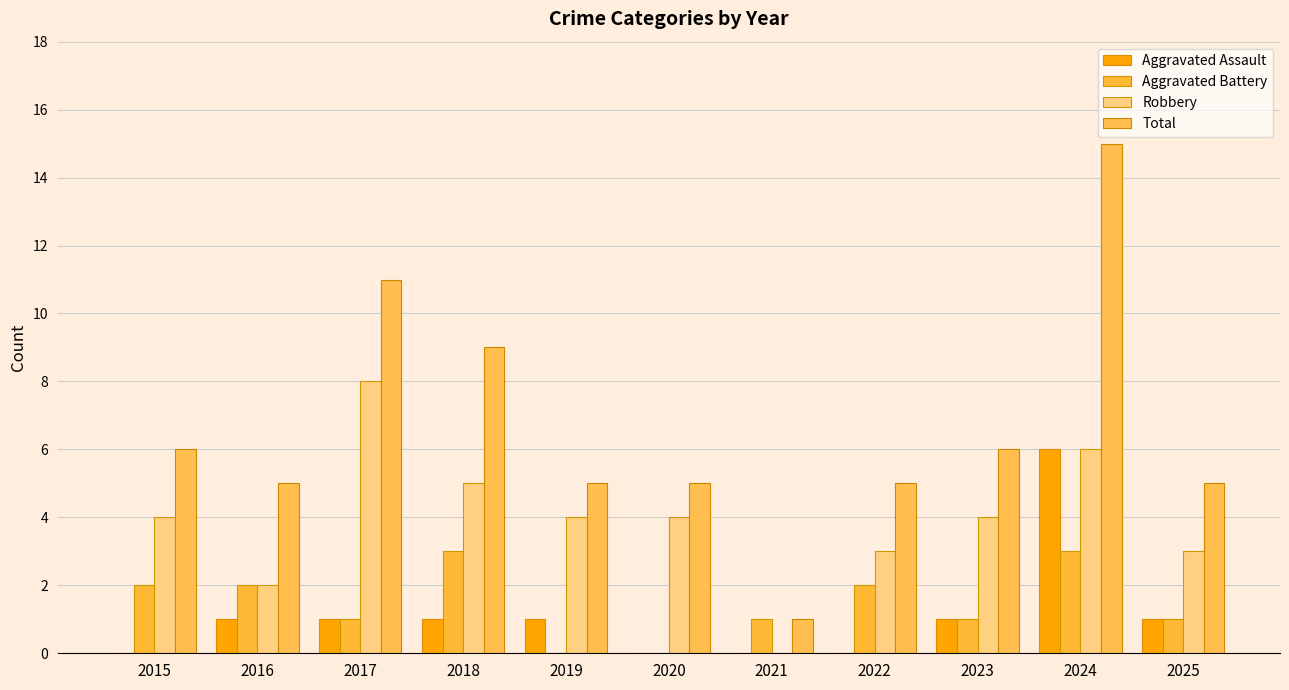

Reading left to right, what are all the values shown in this chart?

Aggravated Assault: 0	1	1	1	1	0	0	0	1	6	1
Aggravated Battery: 2	2	1	3	0	0	1	2	1	3	1
Robbery: 4	2	8	5	4	4	0	3	4	6	3
Total: 6	5	11	9	5	5	1	5	6	15	5